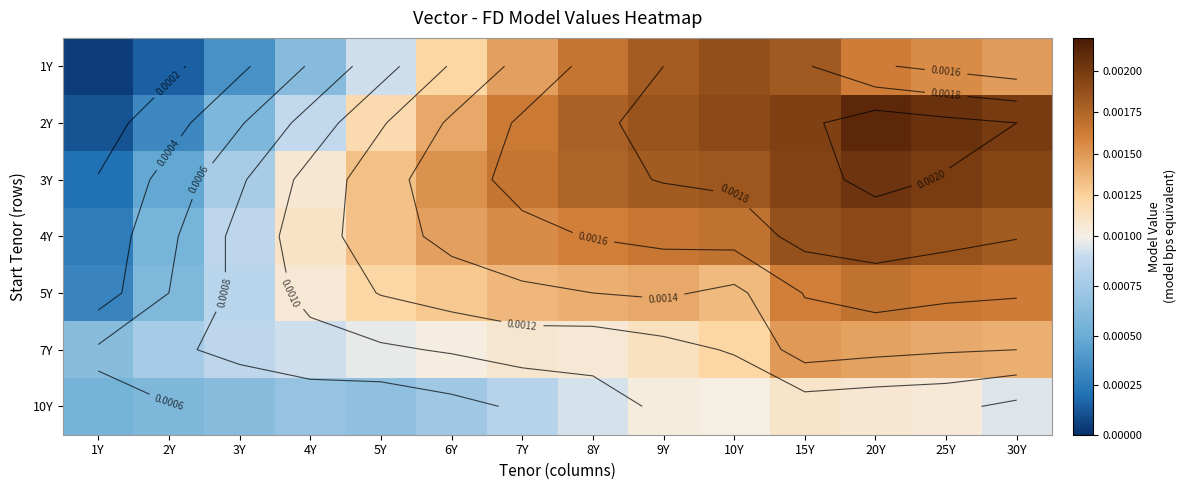

Is it true that 10Y equals 0.0 at 30Y?

False